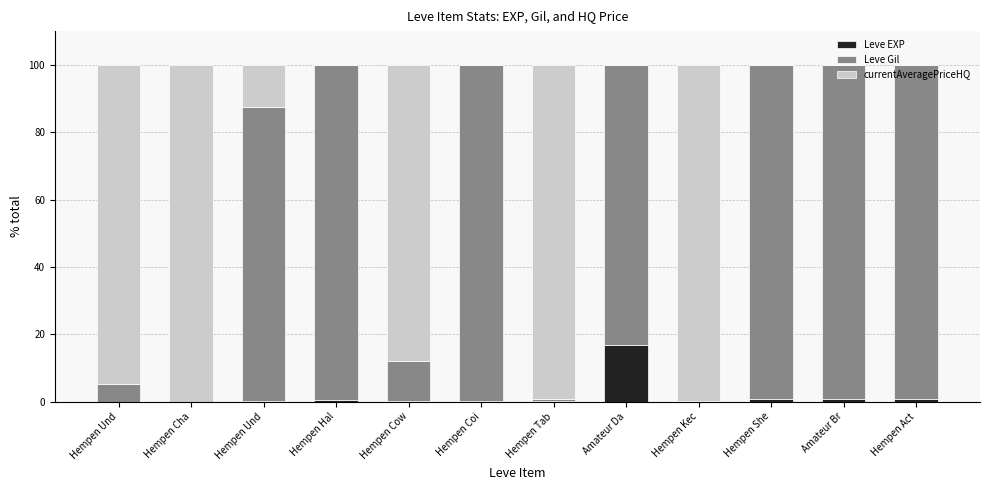

What is the average value of the currentAveragePriceHQ series?

41.2